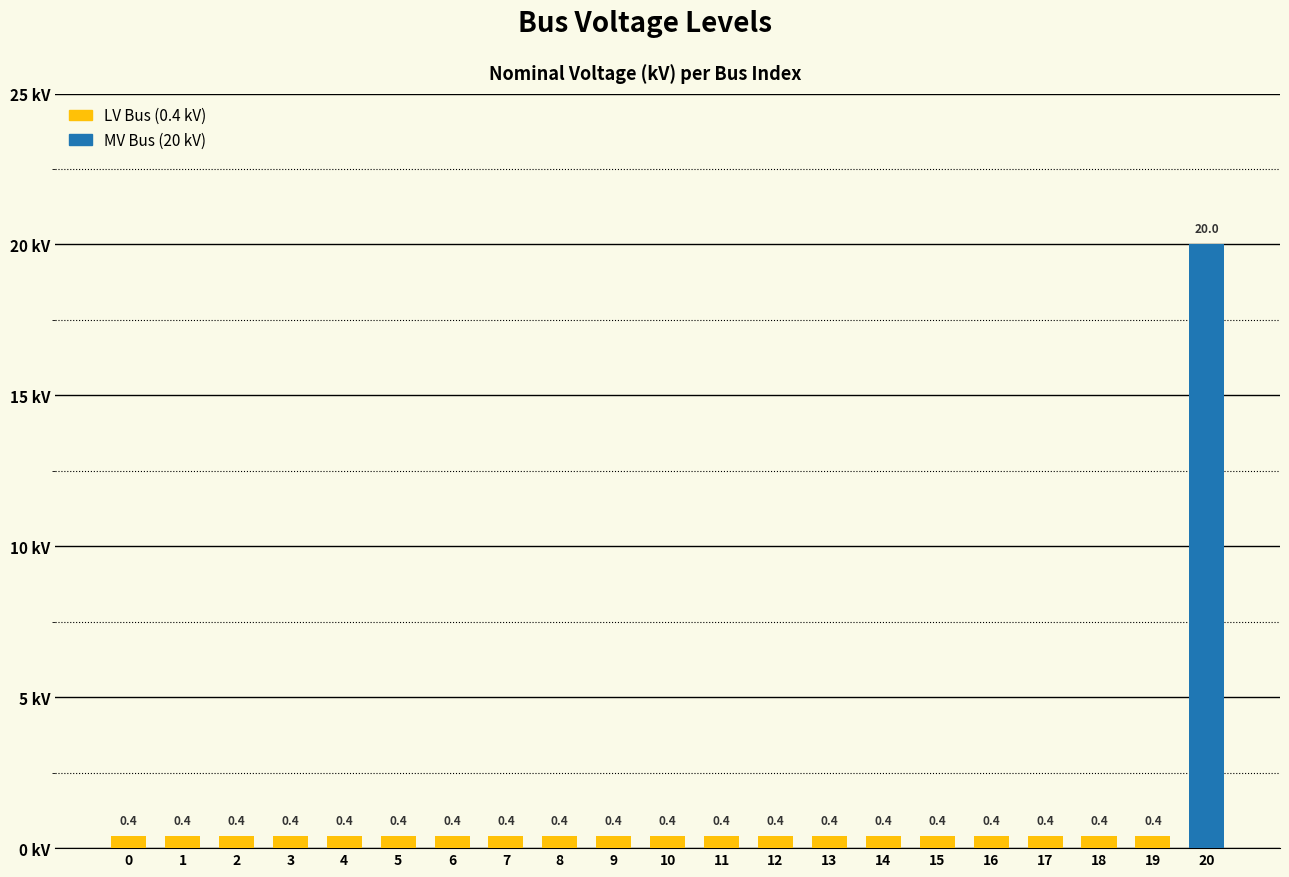

How many series are shown in this chart?

1